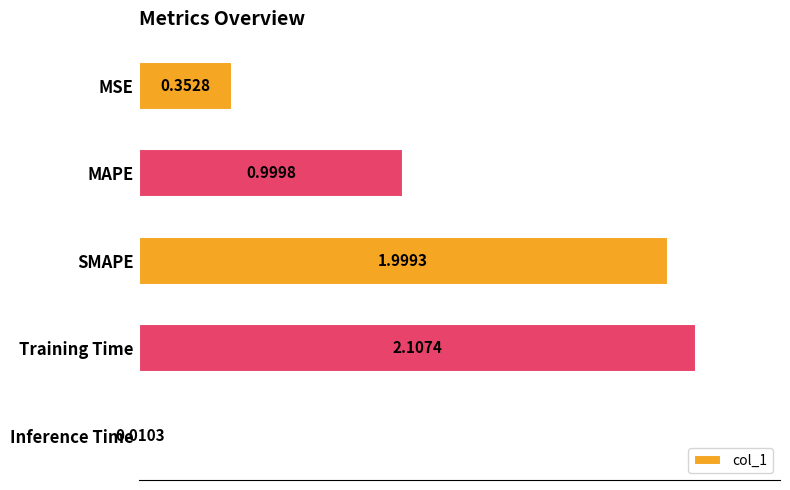

At which label is the value closest to 1?

MAPE